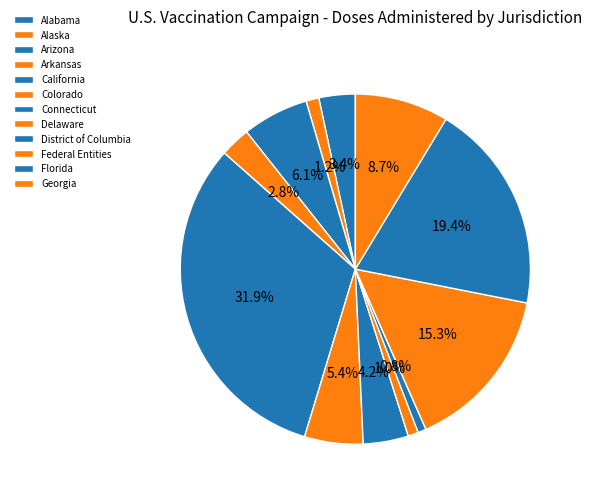

The Alaska slice represents 11% of the pie. True or false?

False